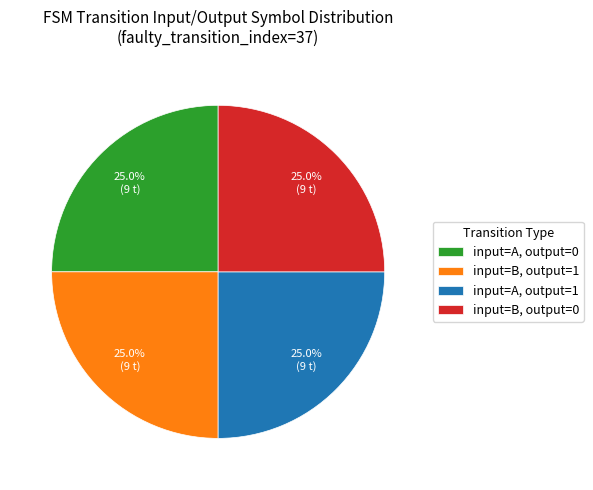

What percentage do input=B, output=1 and input=A, output=1 together represent?

50.0%